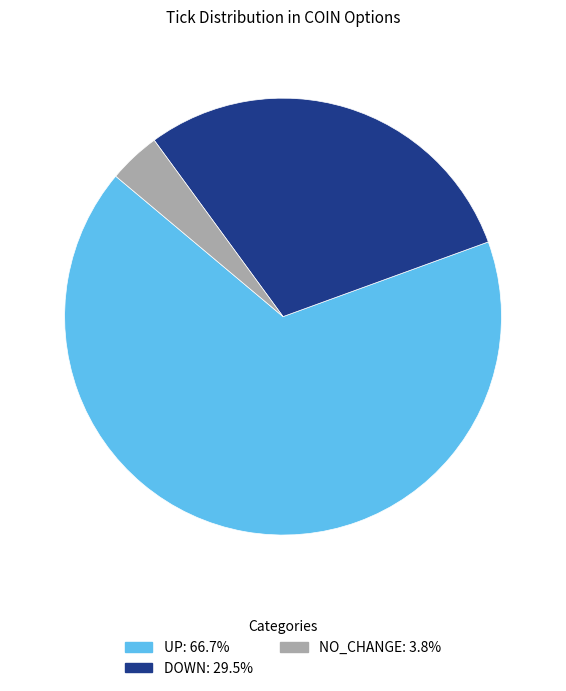

Which category accounts for the majority?

up